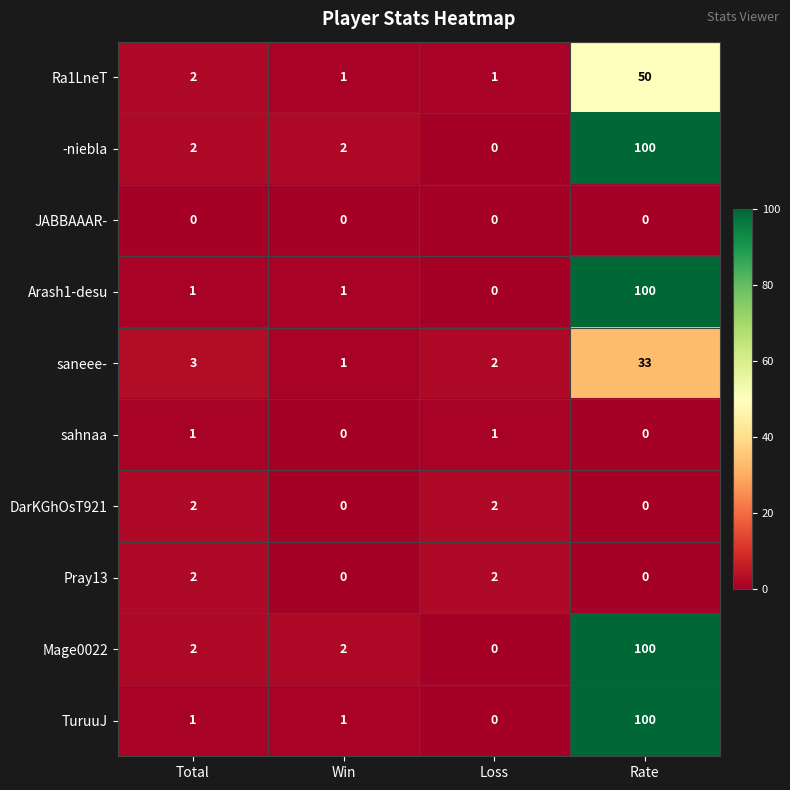

What is the maximum value shown in the chart?

100